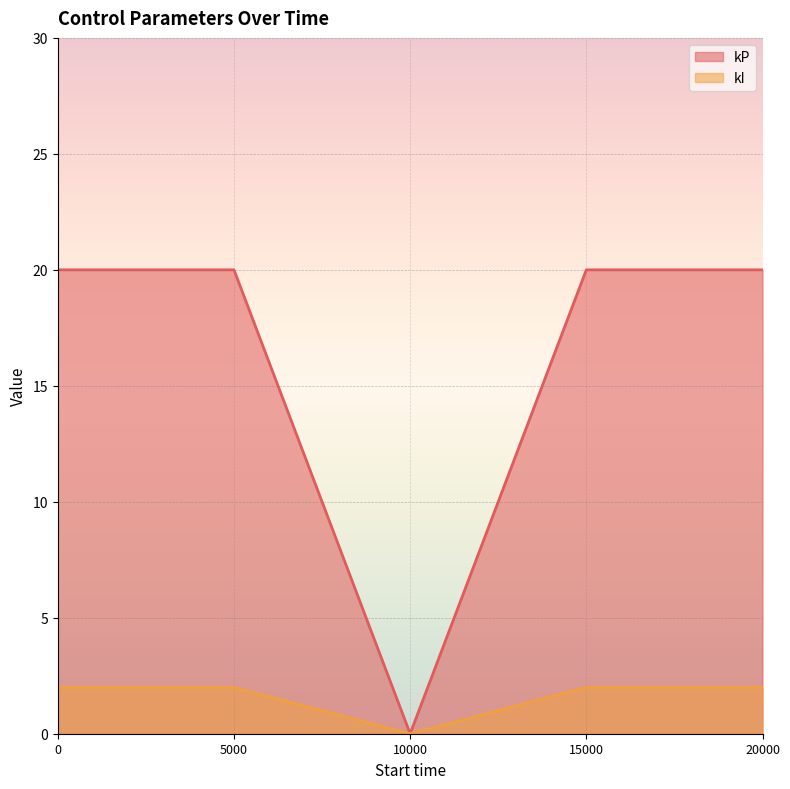

List the series in order of their peak value, highest first.

kP, kI